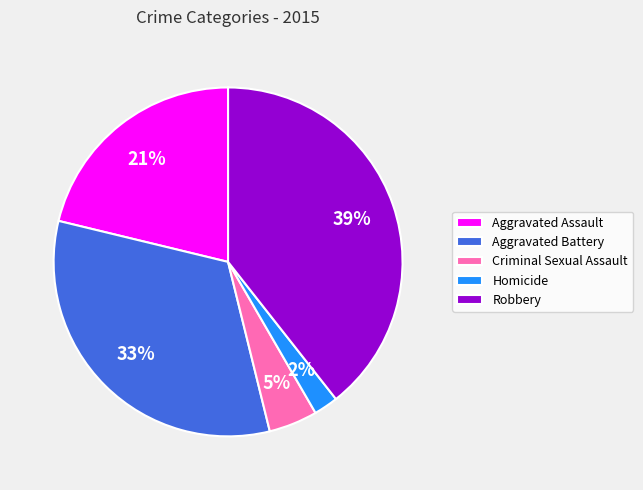

To the nearest percent, what is the combined percentage of Aggravated Assault and Criminal Sexual Assault?

26%